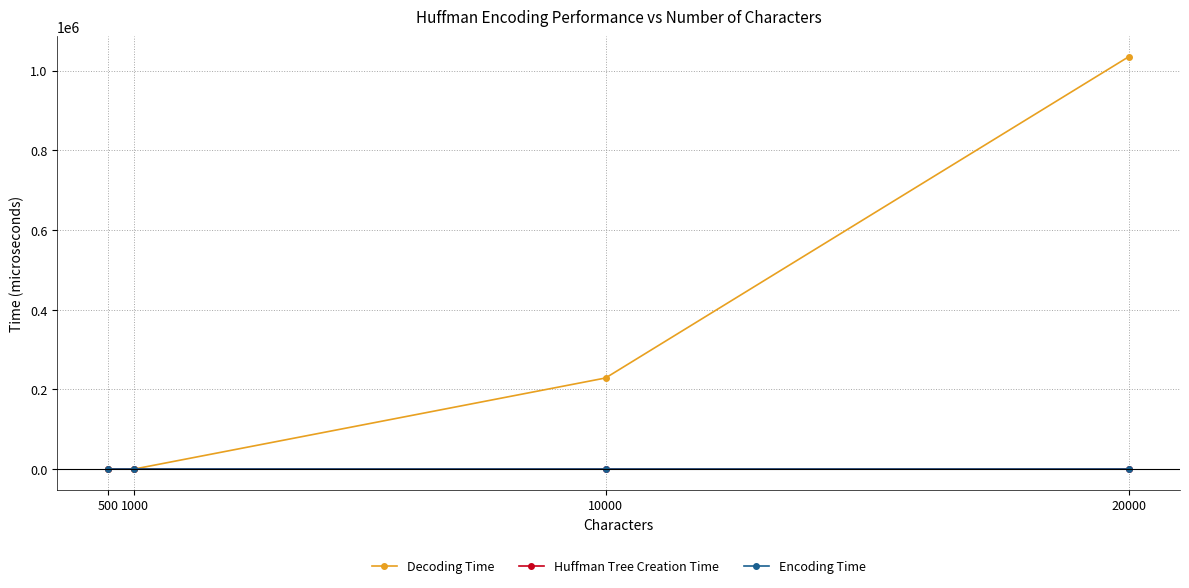

Reading left to right, what are all the values shown in this chart?

Decoding Time: 500=93	1000=328	10000=228646	20000=1035051
Huffman Tree Creation Time: 500=0	1000=0	10000=0	20000=0
Encoding Time: 500=0	1000=0	10000=0	20000=0